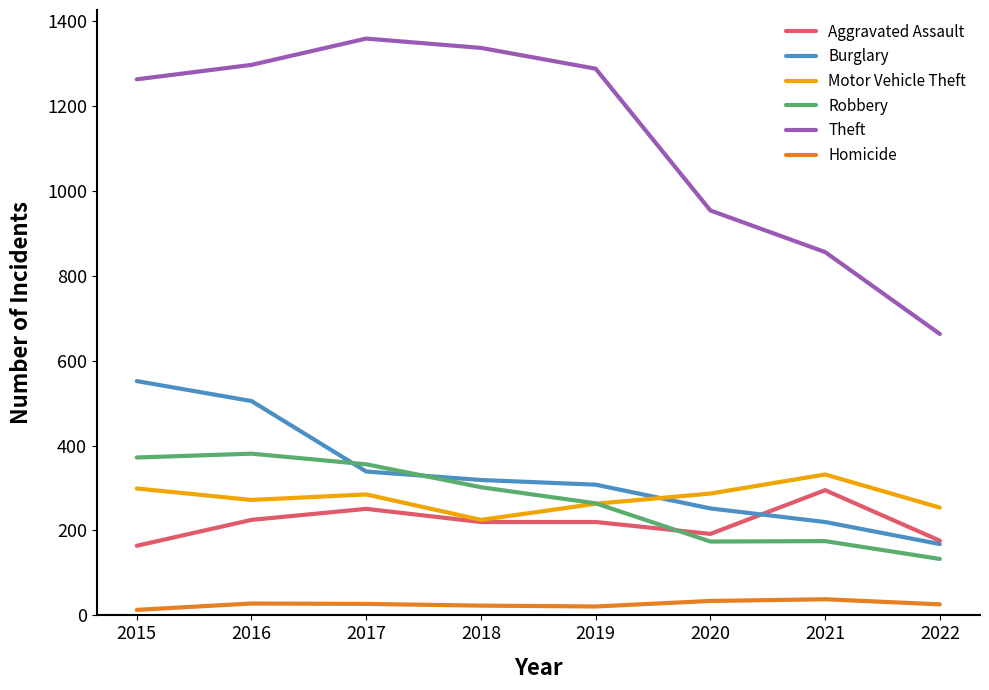

Where is Theft nearest to the value 1011?

2020